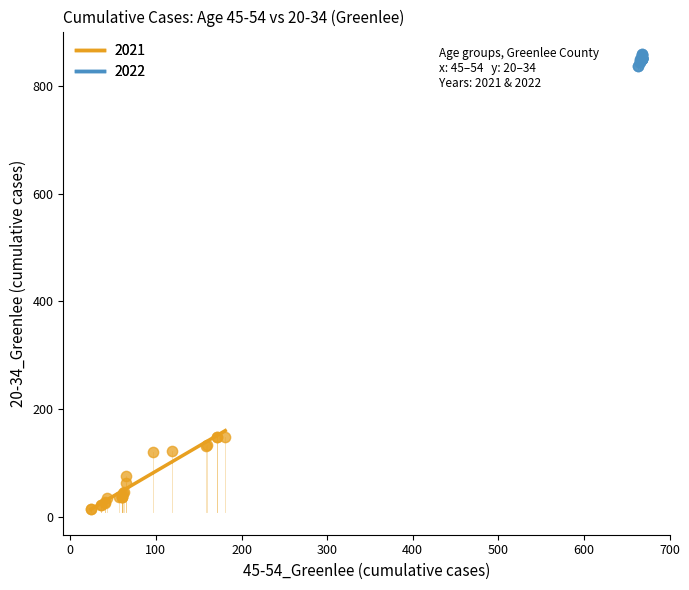

Which series contains the highest Y value?

2022